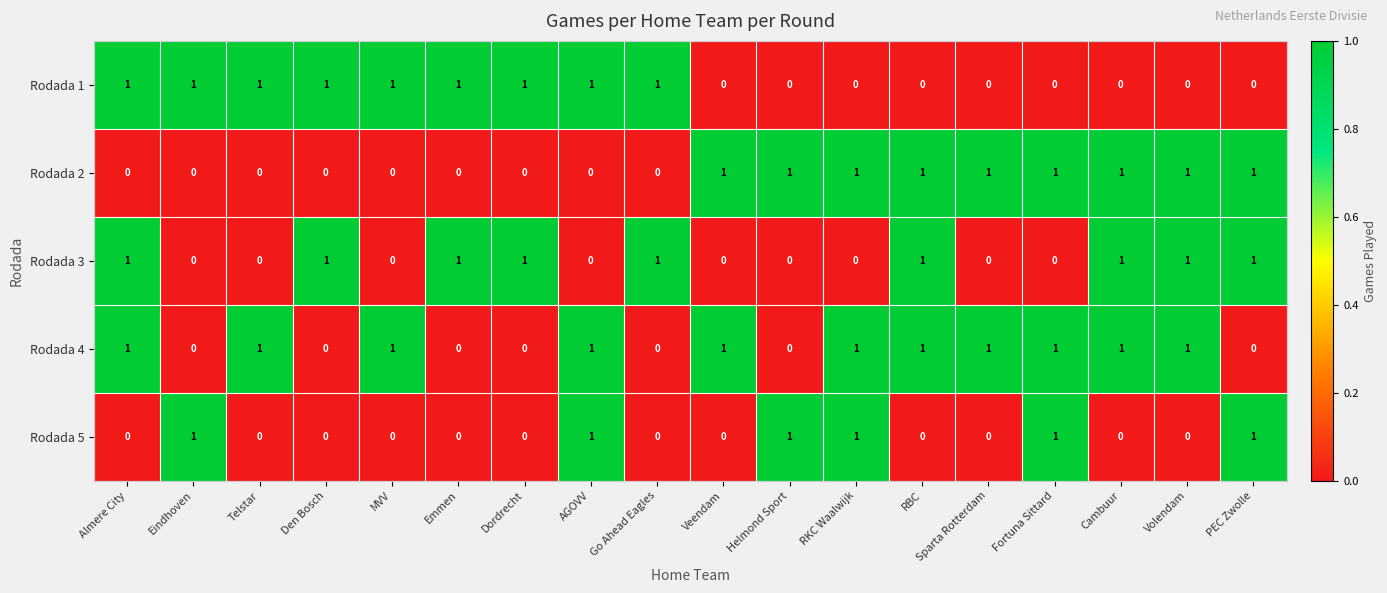

At how many categories does at least one series exceed 0?

18